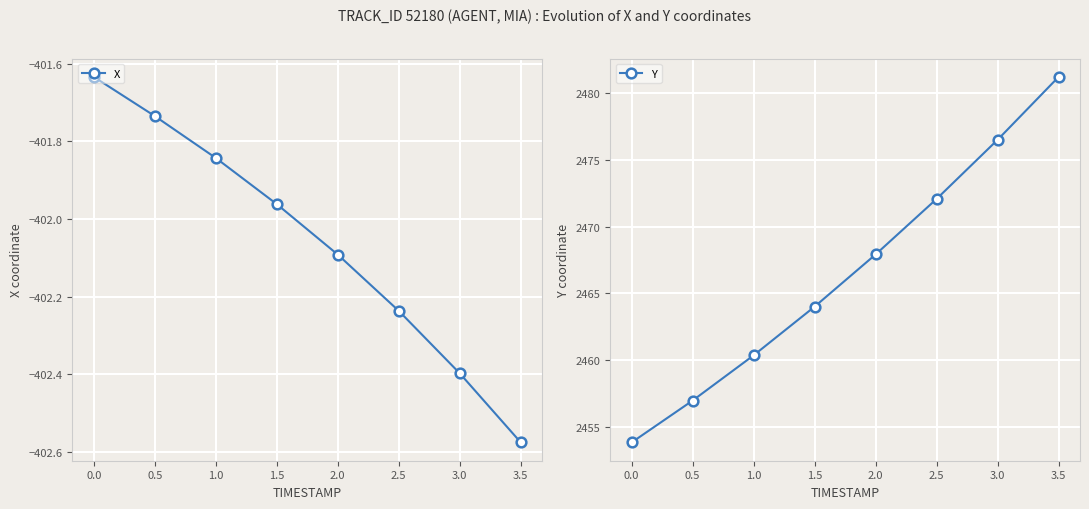

What is the highest value of the Y series?

2481.2